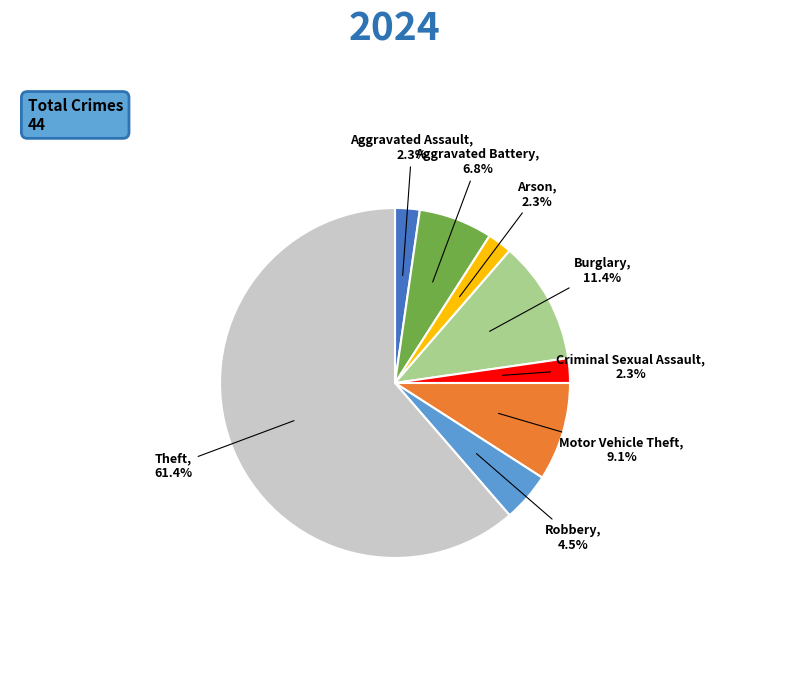

Which category has the biggest portion of the pie?

Theft